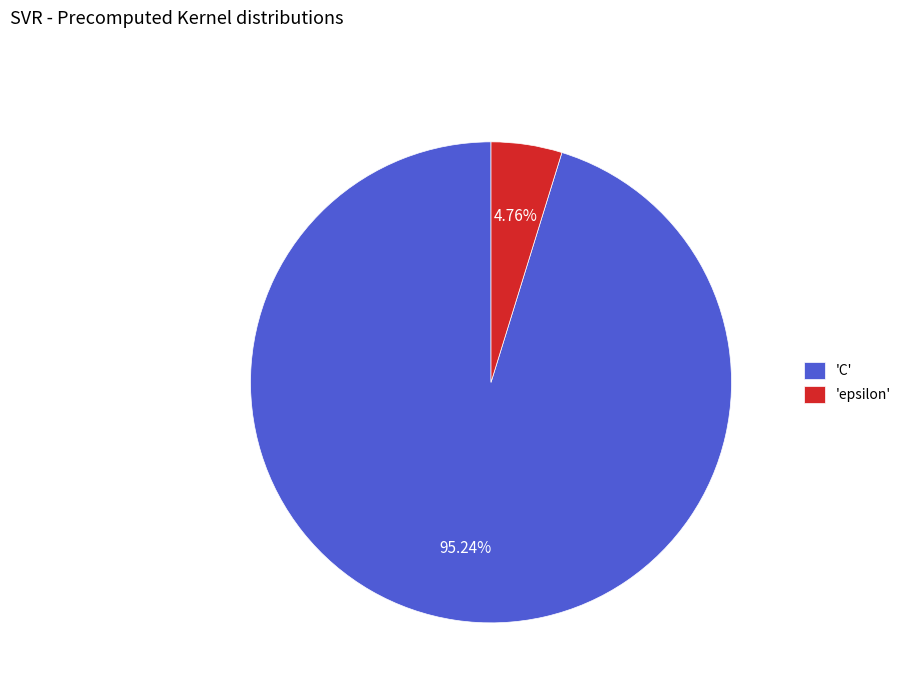

Which slice is the largest?

'C'